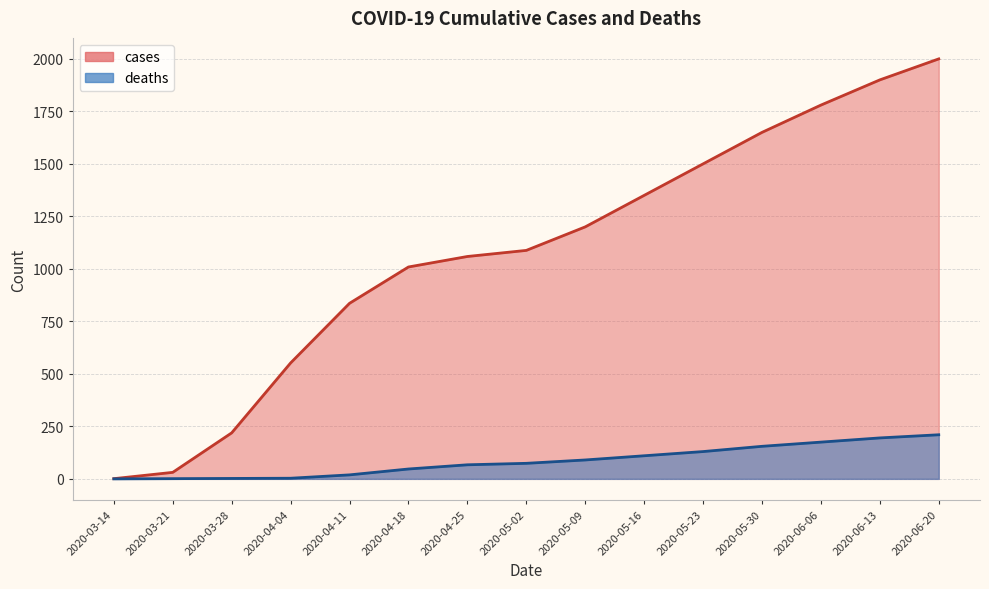

Reading left to right, what are all the values shown in this chart?

cases: 2020-03-14=1	2020-03-21=31	2020-03-28=219	2020-04-04=552	2020-04-11=836	2020-04-18=1009	2020-04-25=1059	2020-05-02=1088	2020-05-09=1200	2020-05-16=1350	2020-05-23=1500	2020-05-30=1650	2020-06-06=1780	2020-06-13=1900	2020-06-20=2000
deaths: 2020-03-14=0	2020-03-21=1	2020-03-28=2	2020-04-04=3	2020-04-11=19	2020-04-18=47	2020-04-25=67	2020-05-02=74	2020-05-09=90	2020-05-16=110	2020-05-23=130	2020-05-30=155	2020-06-06=175	2020-06-13=195	2020-06-20=210